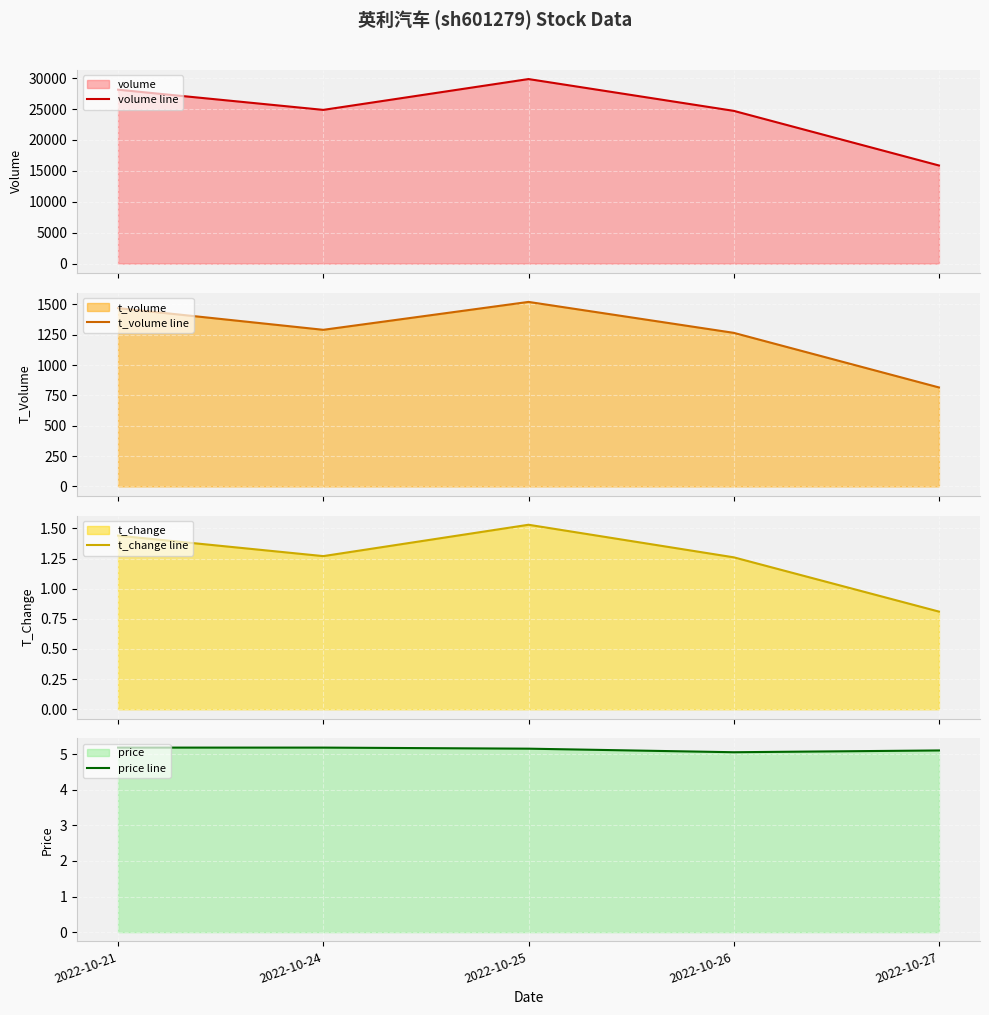

Reading left to right, list all the values displayed in this chart.

volume line: 28129.0	24863.0	29850.0	24707.0	15870.0
t_volume line: 1470.0	1291.0	1521.0	1266.0	816.0
t_change line: 1.4	1.3	1.5	1.3	0.8
price line: 5.2	5.2	5.2	5.0	5.1